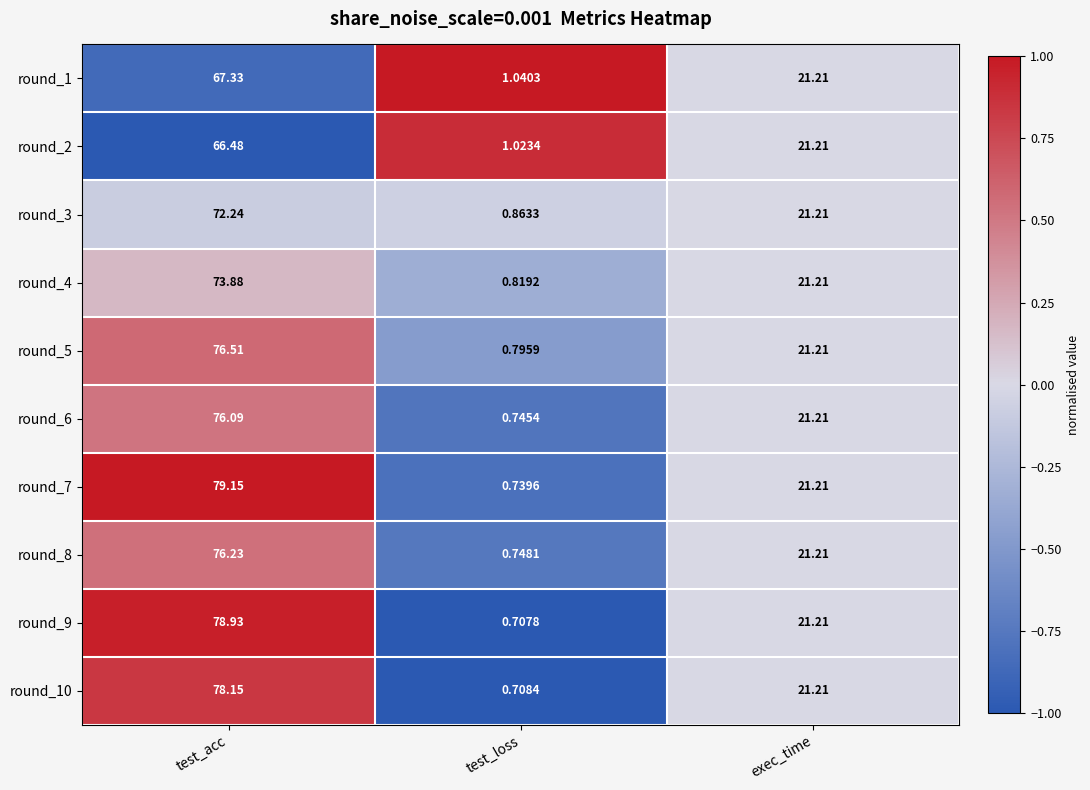

At which label does round_10 first exceed 21?

test_acc